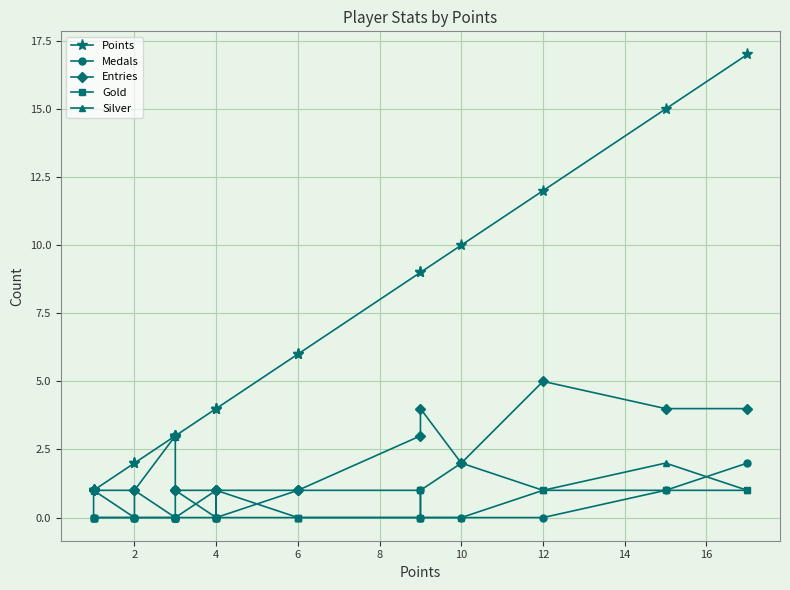

What is the sum of all Silver values?

7